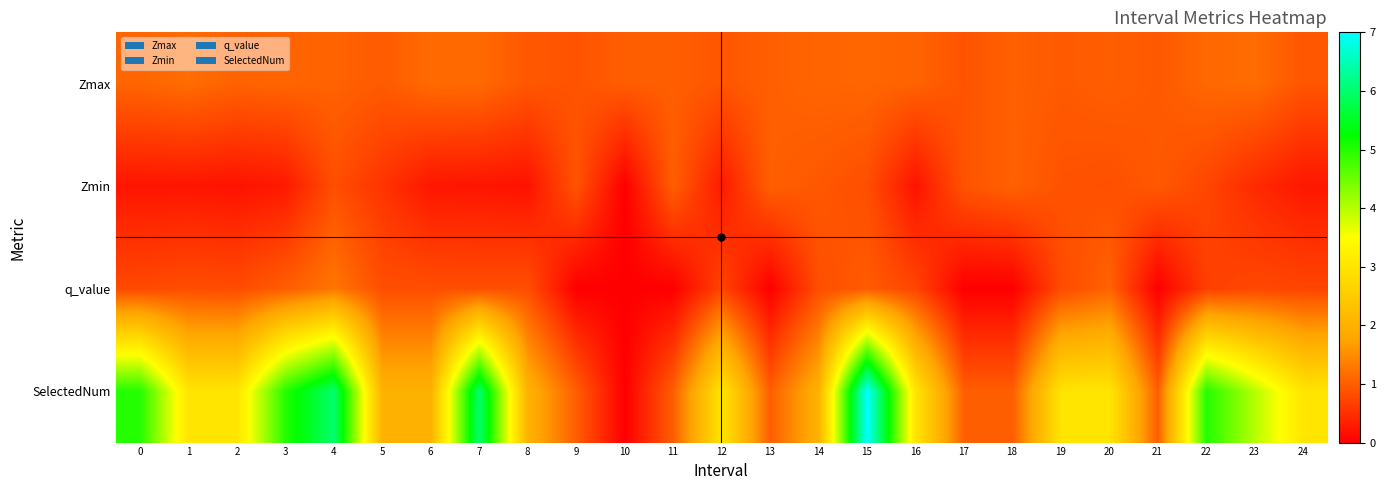

Between 17 and 23, which series saw the biggest shift?

SelectedNum